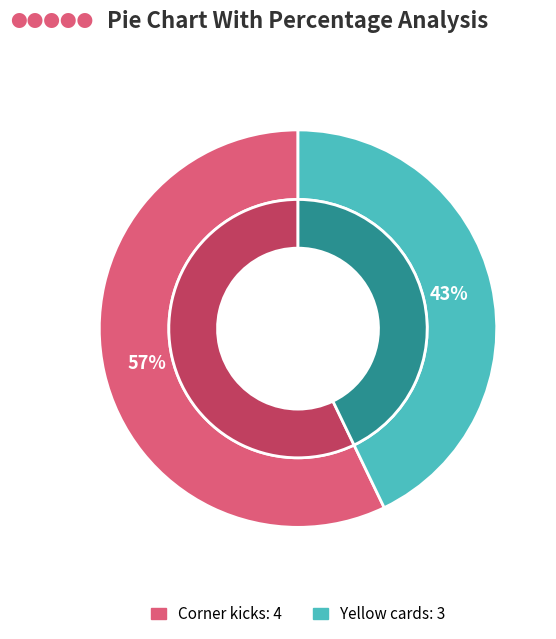

True or false: Yellow cards accounts for 43% of the total.

True